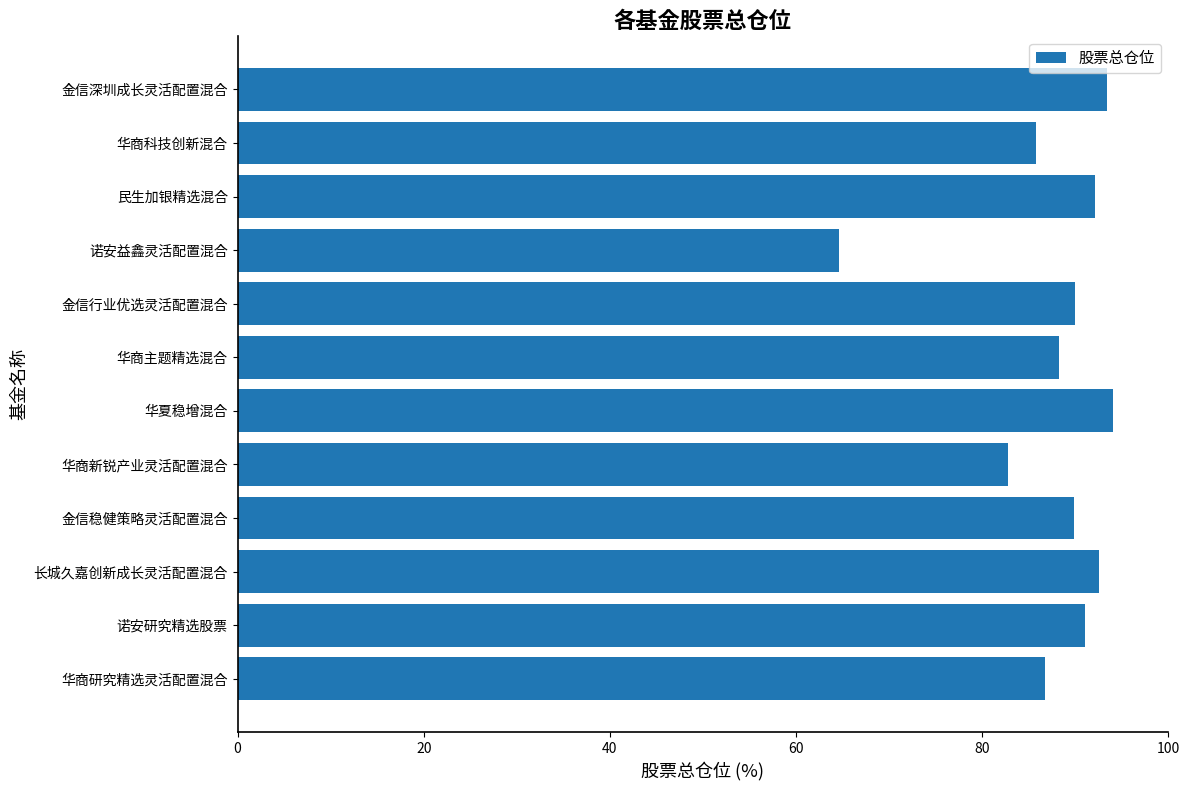

Count the number of values greater than 89.

7